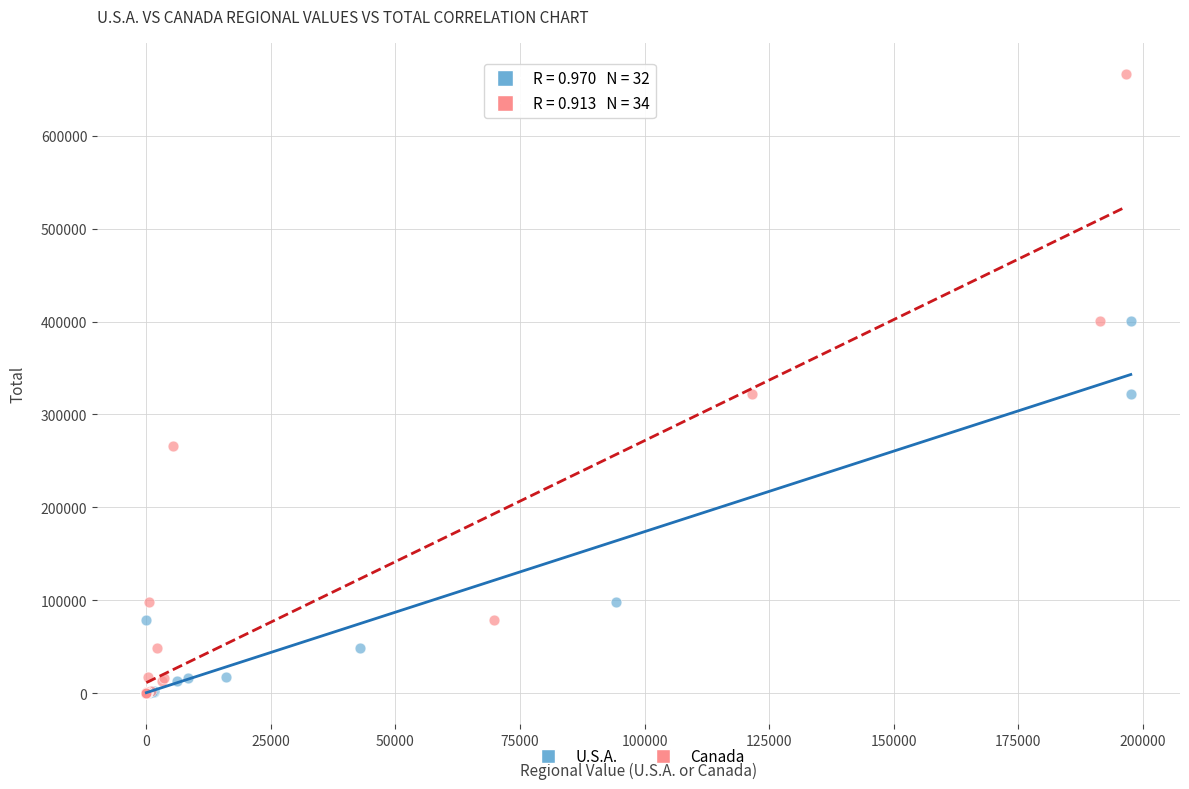

Which series contains the highest Y value?

Canada